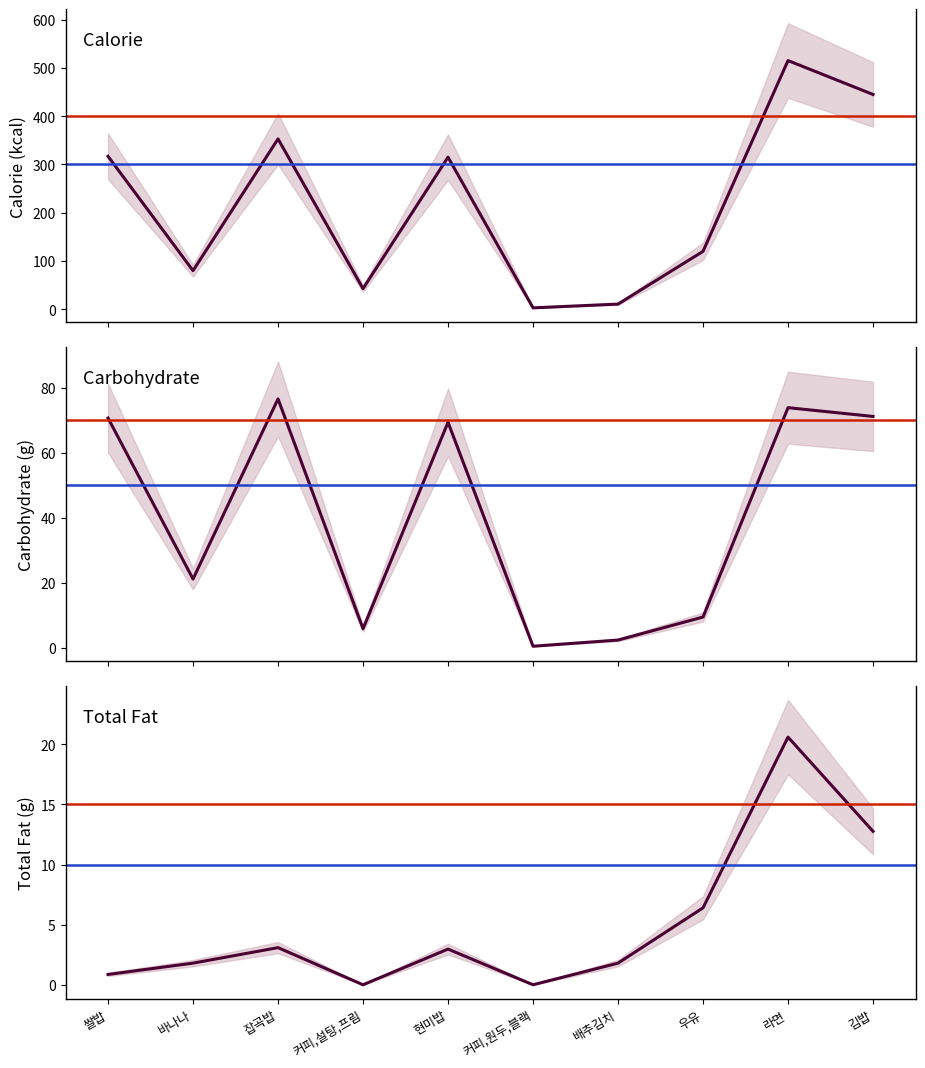

Is it true that total_fat equals 1.8 at 배추김치?

True